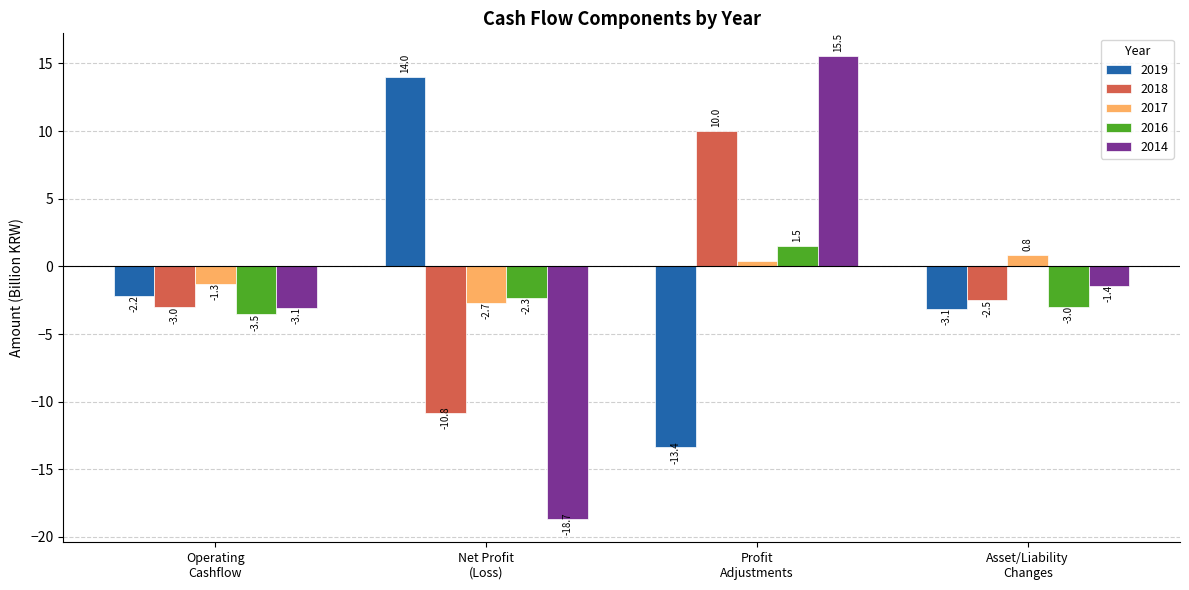

How many bars are there in each group?

5